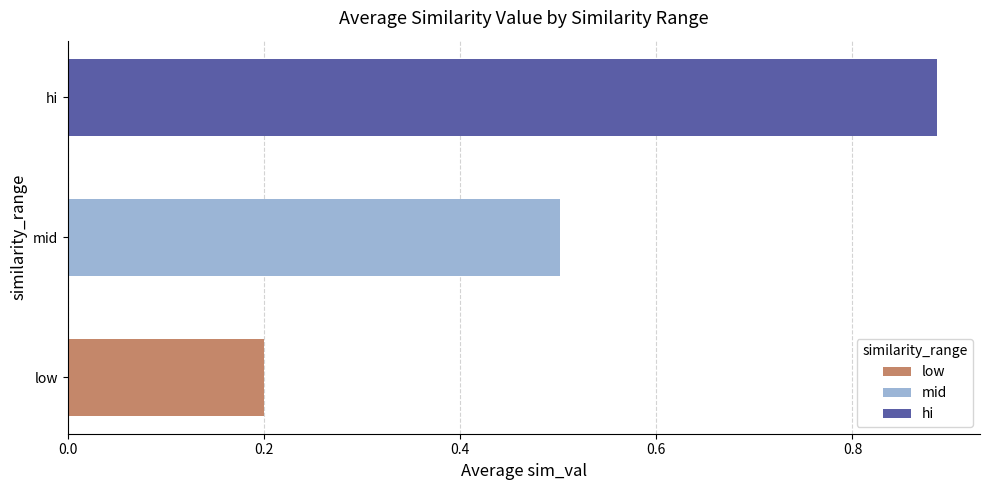

What is the difference between the maximum and minimum values?

0.7